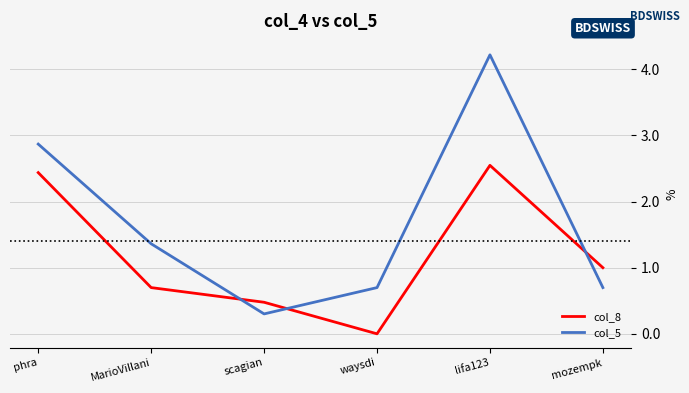

The col_8 series shows 0.0 at waysdi. True or false?

True